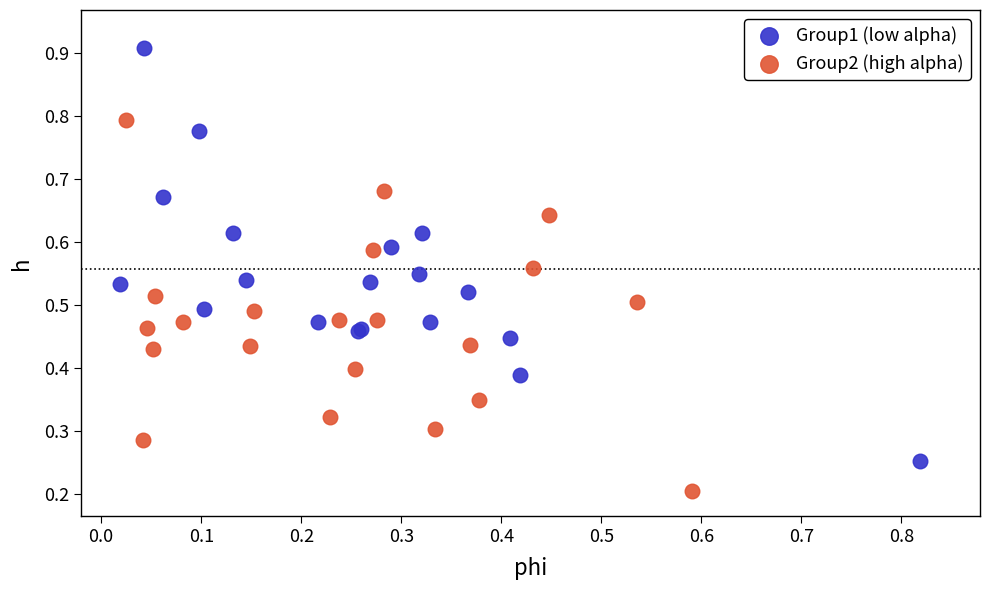

Which series contains the highest Y value?

Group1 (low alpha)